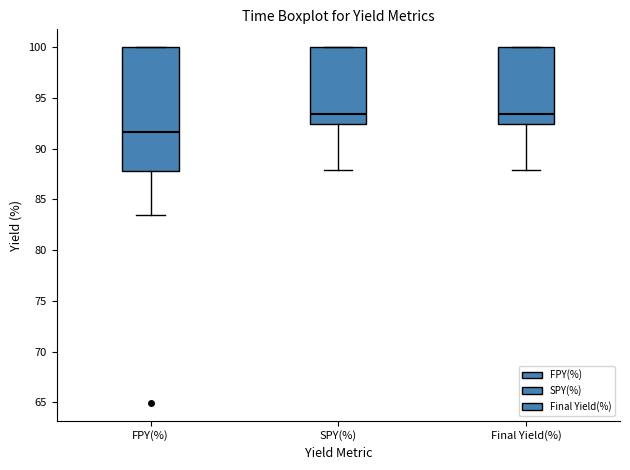

Reading left to right, read every box against the y-axis: the position of its median line, the range the box covers, and the ends of its whiskers. The values are not printed on the chart, so give them approximately, as read against the axis.

FPY(%): median 91.5, box 88.0 to 100.0, whiskers 83.5 to 100.0
SPY(%): median 93.5, box 92.5 to 100.0, whiskers 88.0 to 100.0
Final Yield(%): median 93.5, box 92.5 to 100.0, whiskers 88.0 to 100.0